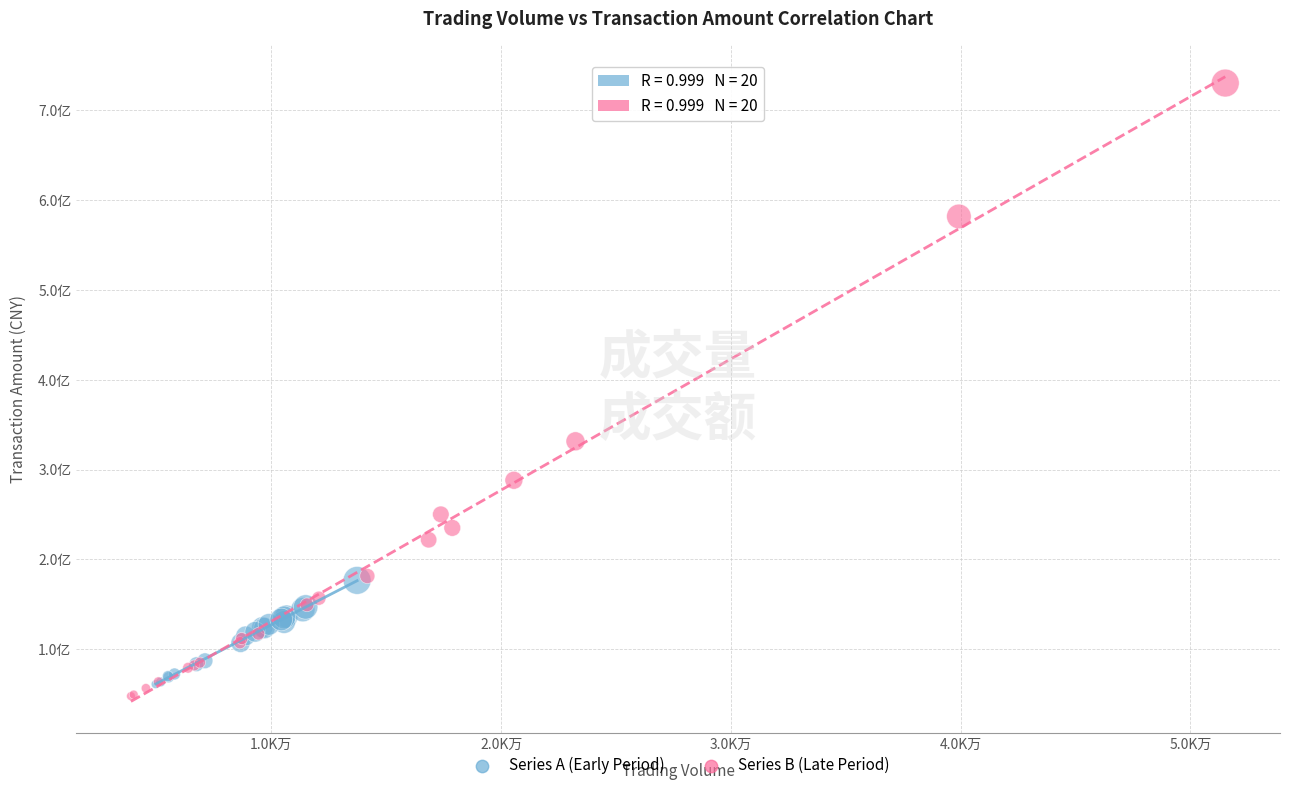

What are all the series names shown in the legend?

Series A (Early Period), Series B (Late Period)